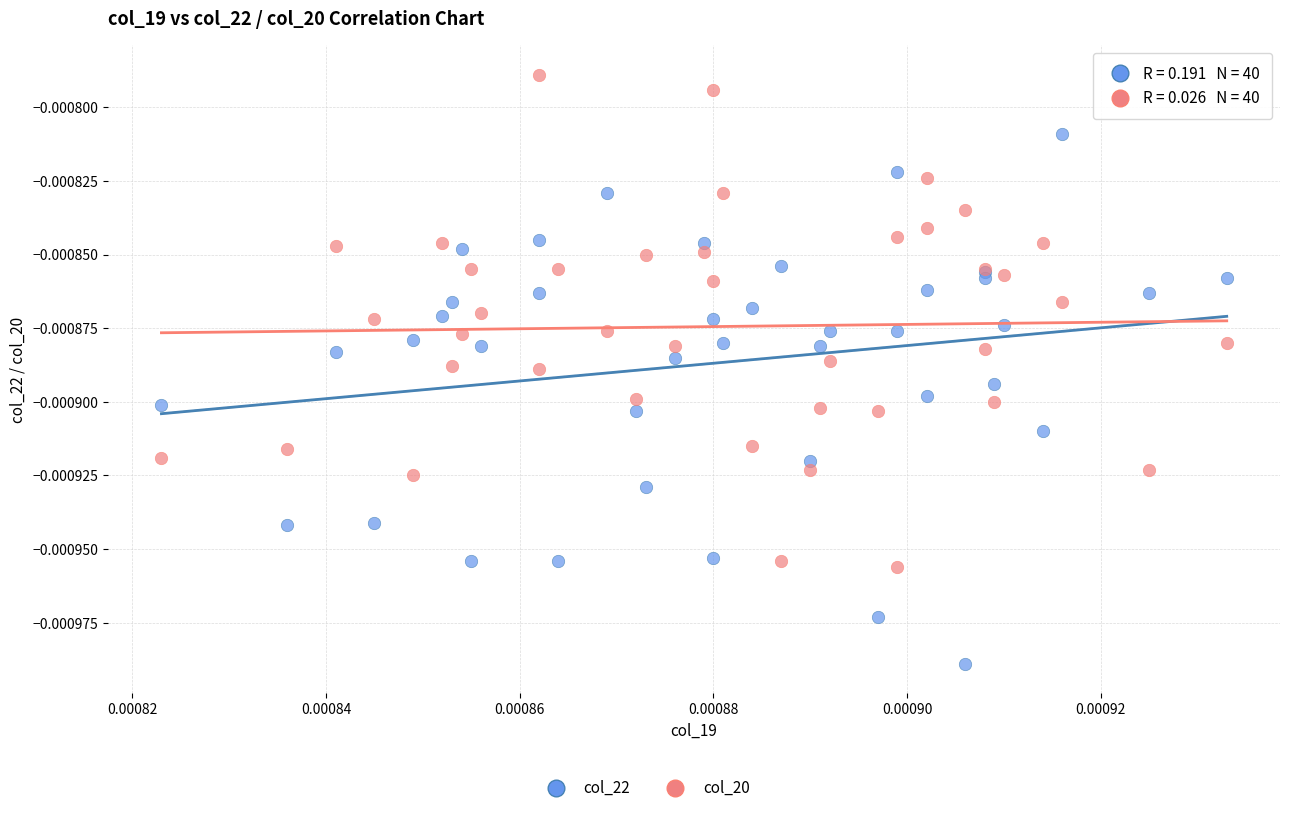

Which series reaches the minimum Y coordinate?

col_22